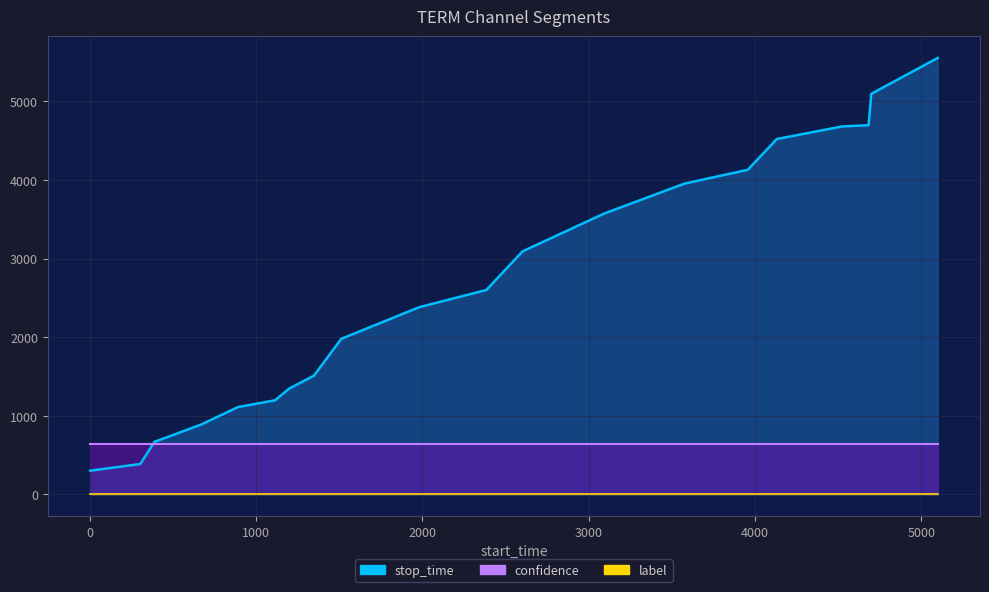

Reading left to right, extract all data points from this chart.

stop_time: 0=302.0	1=387.0	2=669.0	3=890.0	4=1112.0	5=1197.0	6=1346.0	7=1511.0	8=1980.0	9=2383.0	10=2601.0	11=3093.0	12=3575.0	13=3955.0	14=4130.0	15=4522.0	16=4682.0	17=4698.0	18=5097.0	19=5553.0
confidence: 0=0.6	1=0.6	2=0.6	3=0.6	4=0.6	5=0.6	6=0.6	7=0.6	8=0.6	9=0.6	10=0.6	11=0.6	12=0.6	13=0.6	14=0.6	15=0.6	16=0.6	17=0.6	18=0.6	19=0.6
label: 0=0.0	1=0.0	2=0.0	3=0.0	4=0.0	5=0.0	6=0.0	7=0.0	8=0.0	9=0.0	10=0.0	11=0.0	12=0.0	13=0.0	14=0.0	15=0.0	16=0.0	17=0.0	18=0.0	19=0.0